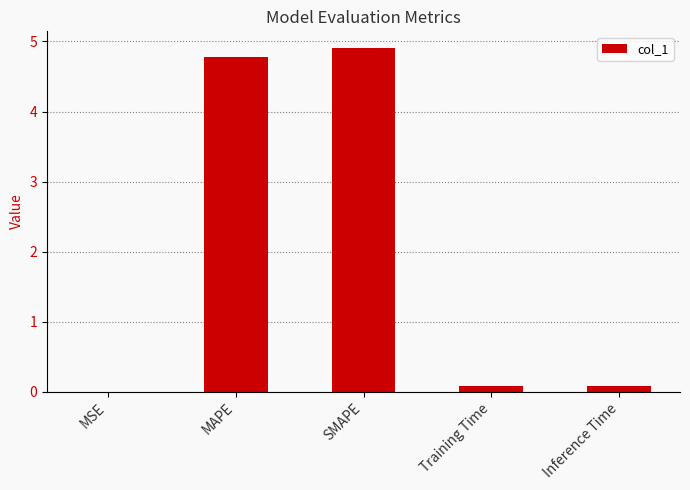

What is the sum of all values?

9.8